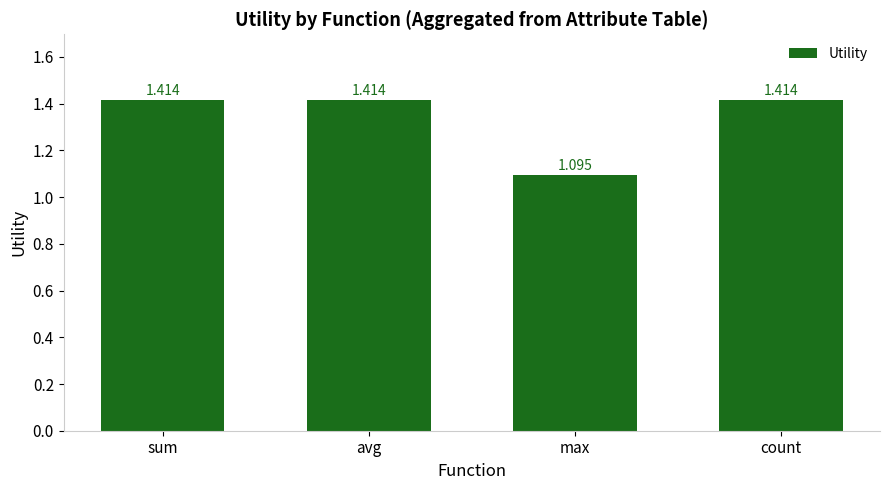

What is the label of the 3rd bar from the right?

avg